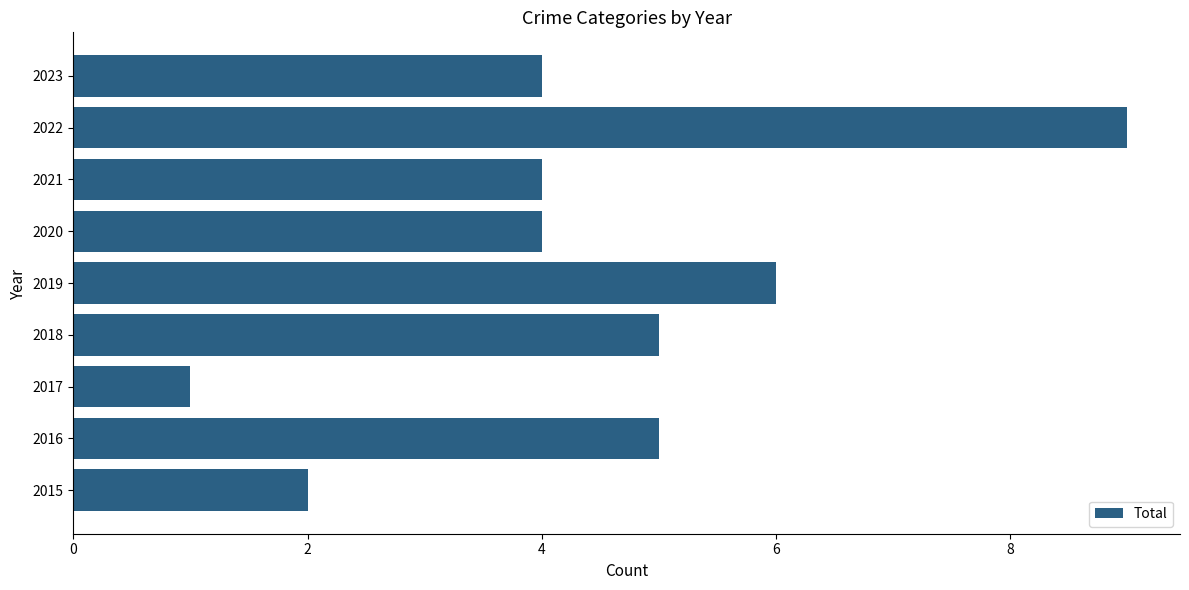

What value does the data have at 2022?

9